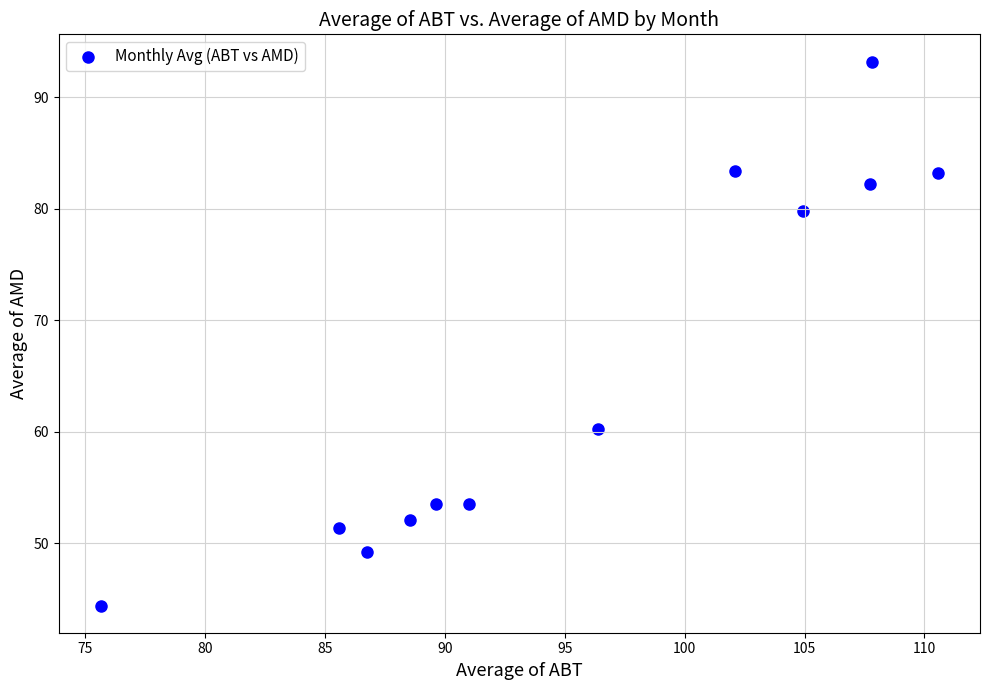

What Y value in the scatter plot is closest to 68?

60.2